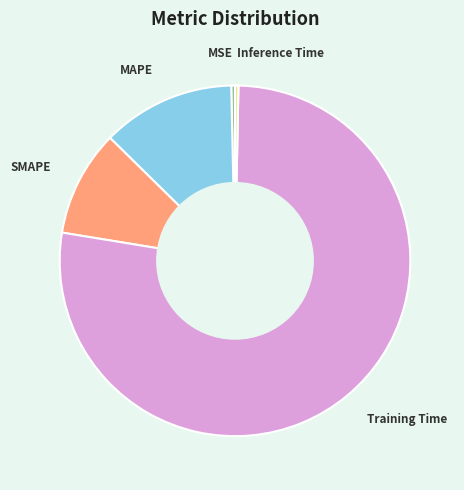

True or false: MSE accounts for 0% of the total.

True